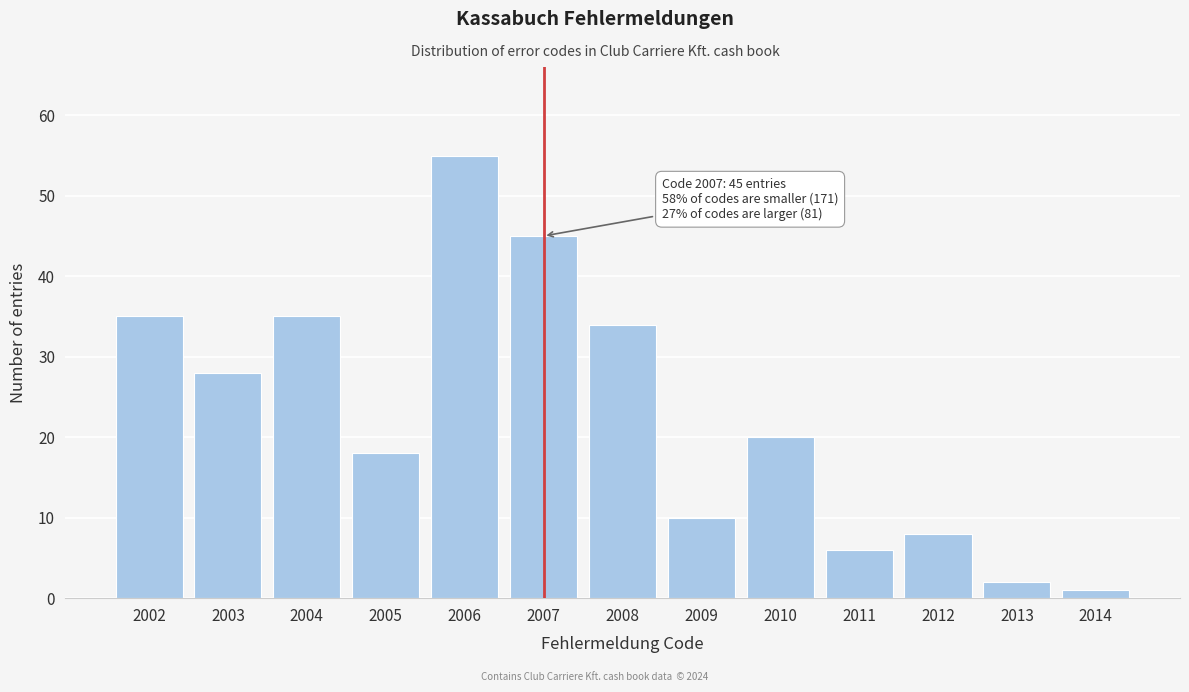

Reading left to right, transcribe all the data shown in this chart.

35	28	35	18	55	45	34	10	20	6	8	2	1